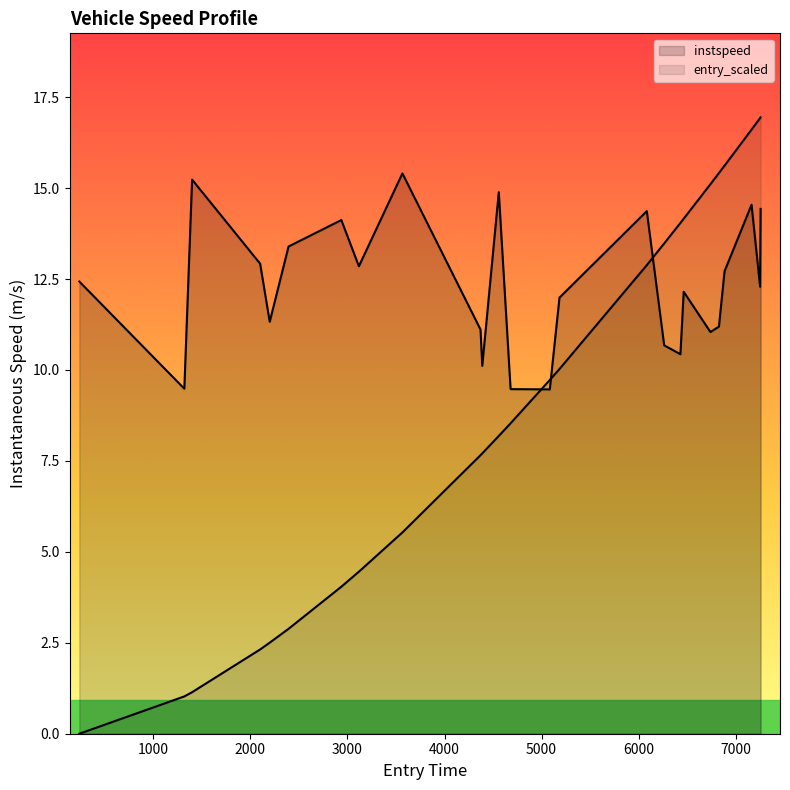

Which series has the largest range (max minus min)?

entry